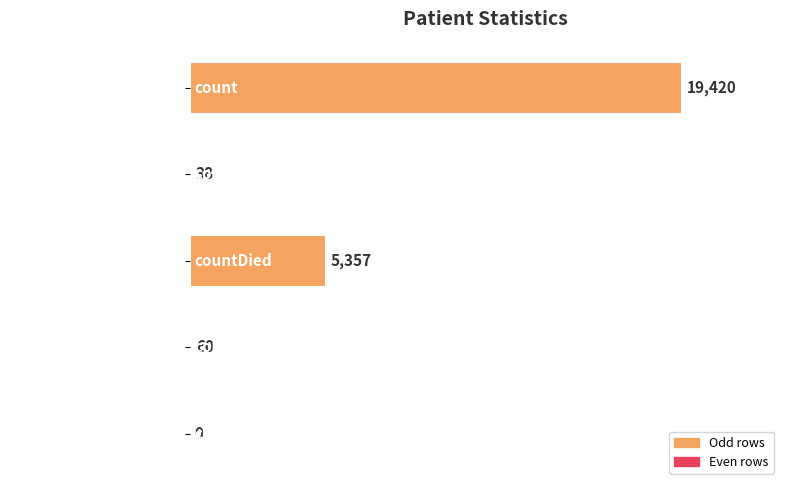

What is the sum of the values at countDistinctHospno and countCurrentSuspected?

38